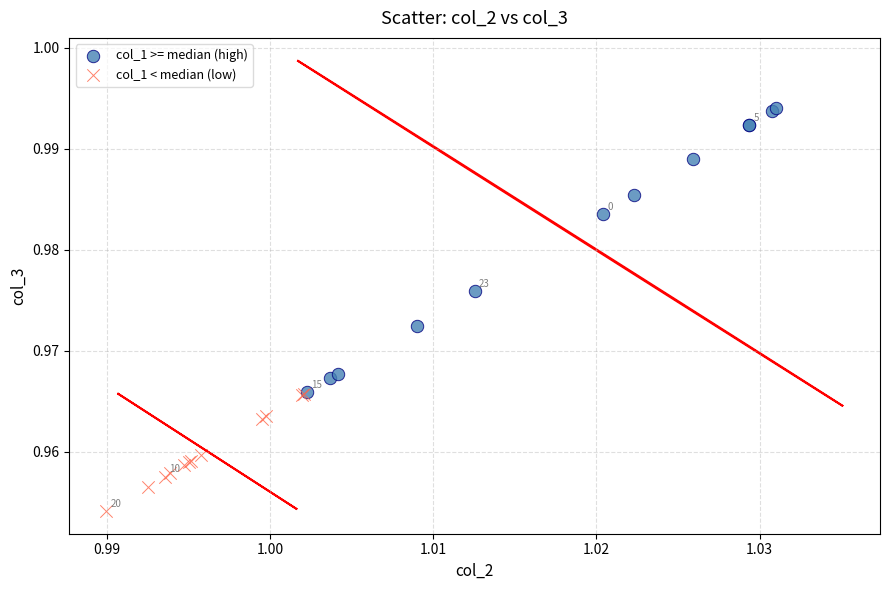

Which series reaches the minimum Y coordinate?

col_1 < median (low)